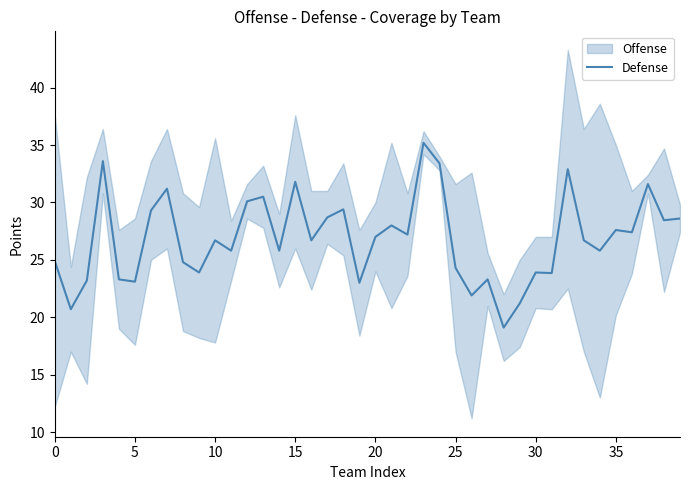

How many points are lower than both their immediate neighbors (excluding endpoints)?

14